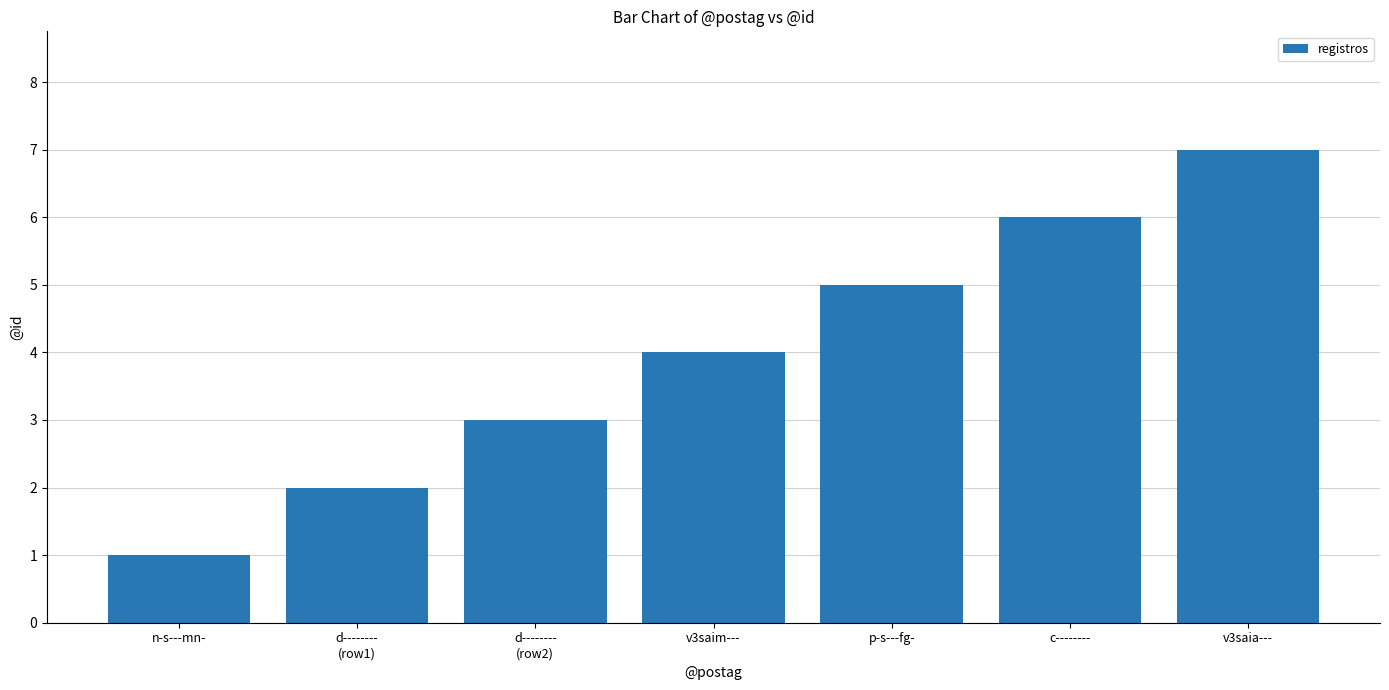

What is the label of the 1st bar from the left?

n-s---mn-